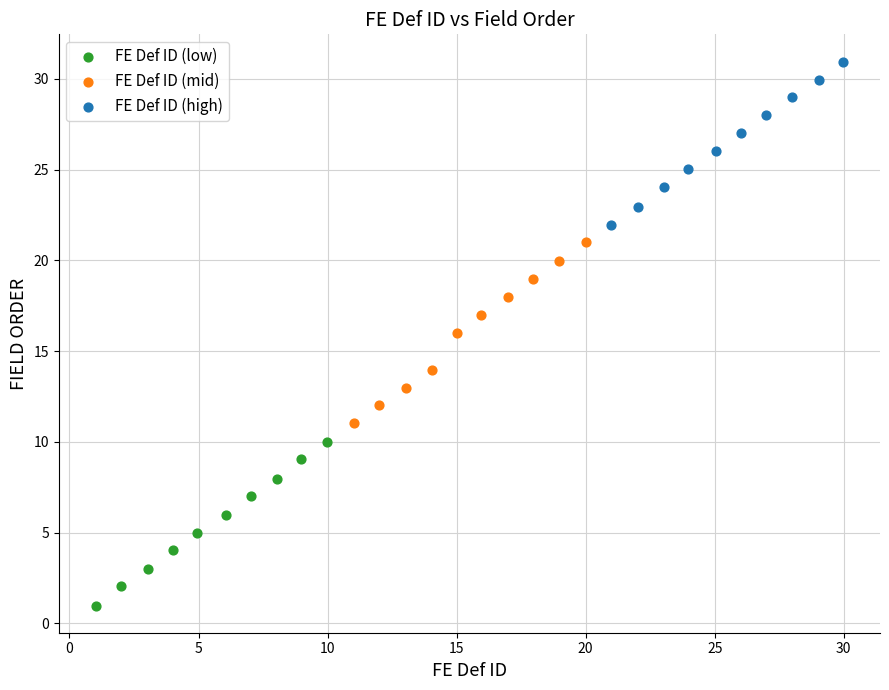

Which series reaches the minimum Y coordinate?

FE Def ID (low)